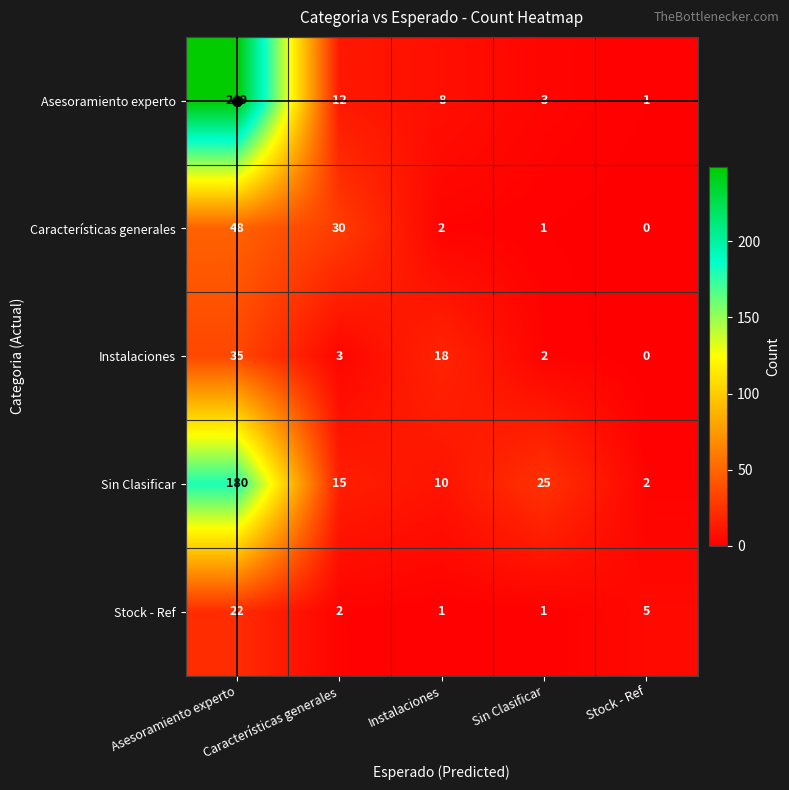

At which category does the chart reach its peak across all series?

Asesoramiento experto